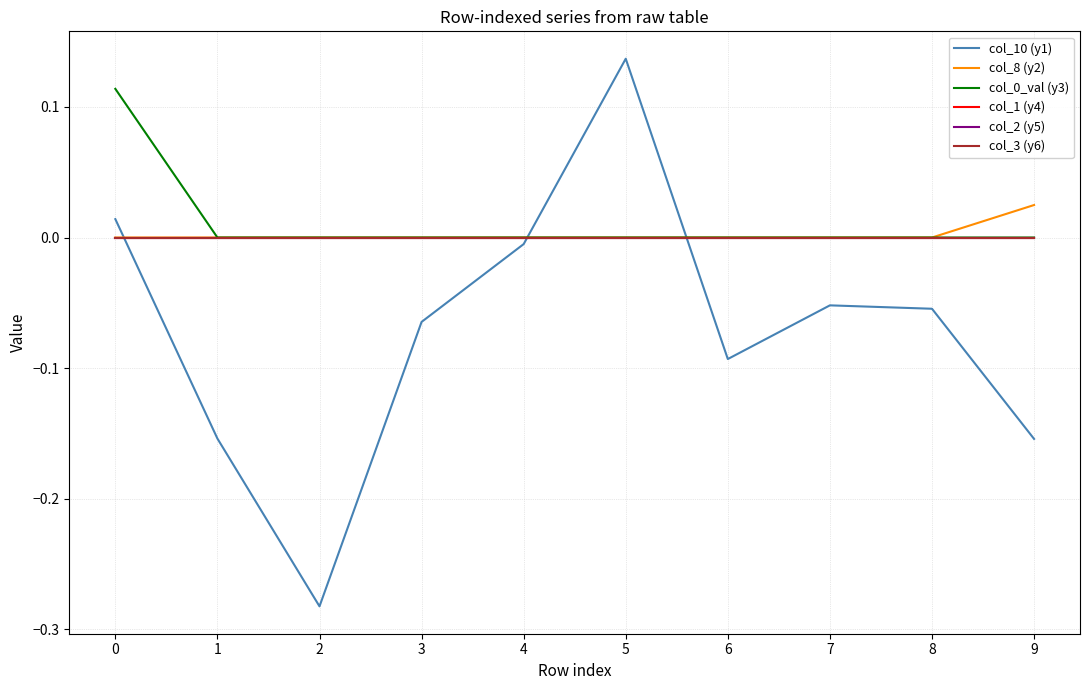

Is this an area chart (filled region under the line)?

No